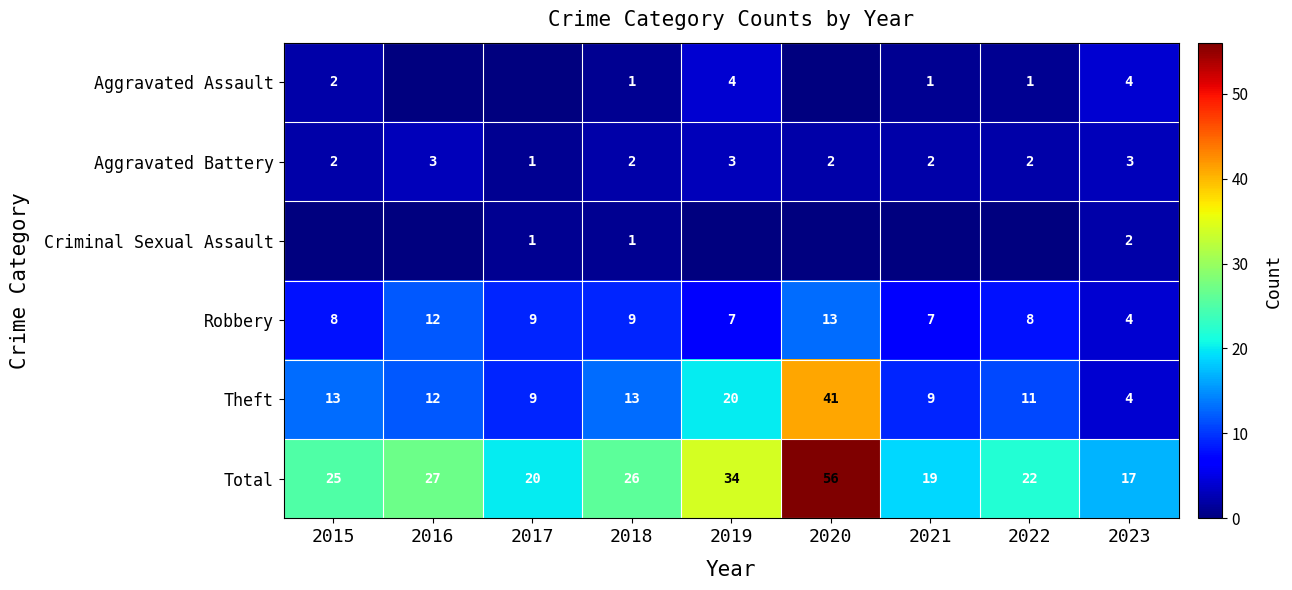

How many values in the Total series are below 25?

4